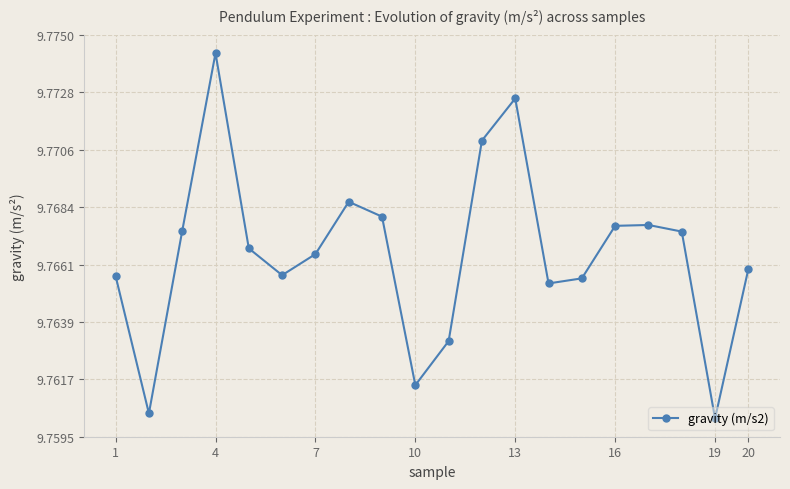

What is the sum of all values?

195.3